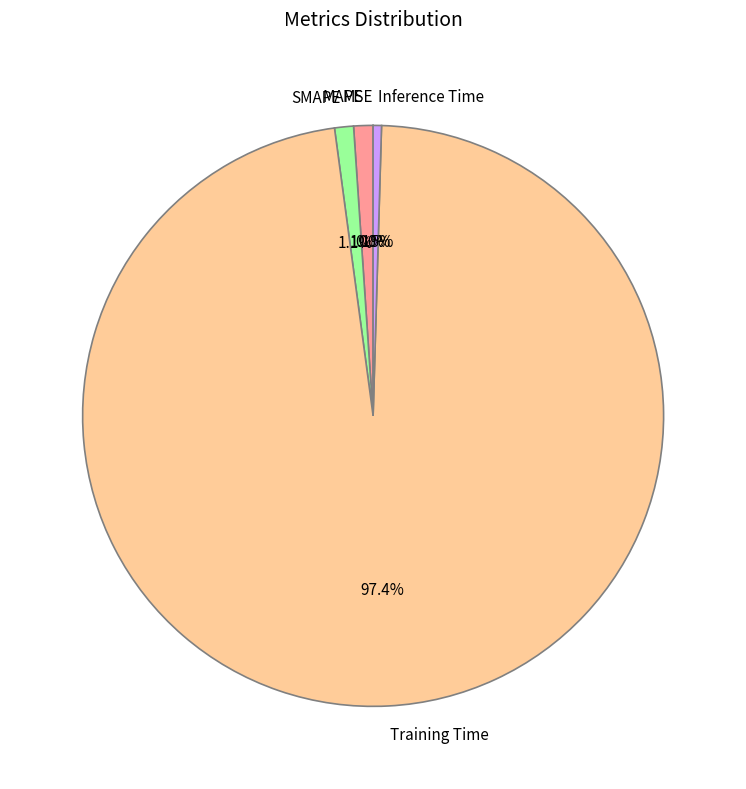

Do Inference Time and SMAPE together represent more than half of the pie?

No